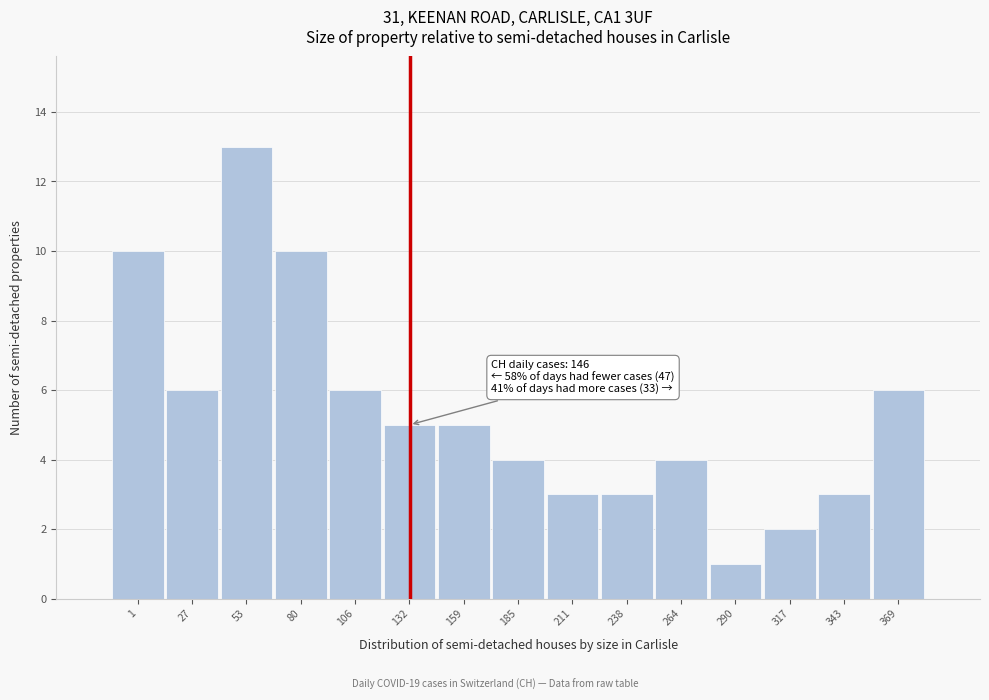

Reading right to left, list all the values displayed in this chart.

369=6	343=3	317=2	290=1	264=4	238=3	211=3	185=4	159=5	132=5	106=6	80=10	53=13	27=6	1=10